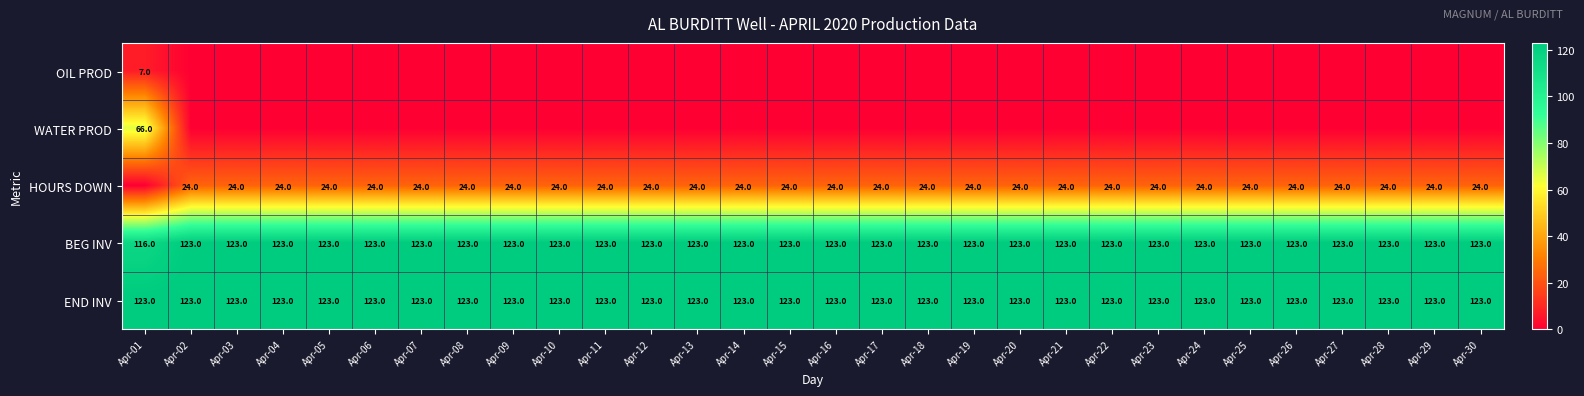

What is the difference between the maximum and minimum values in the BEG INV series?

7